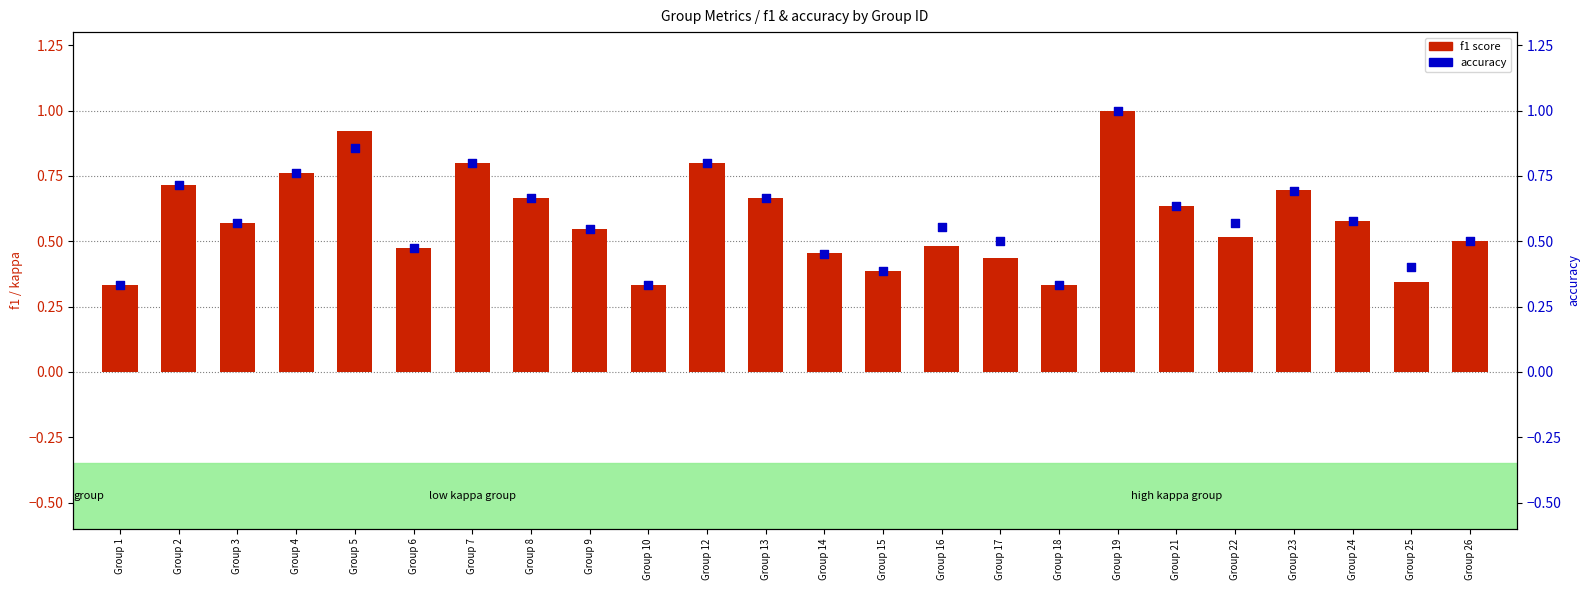

At how many categories does at least one series exceed 0?

24